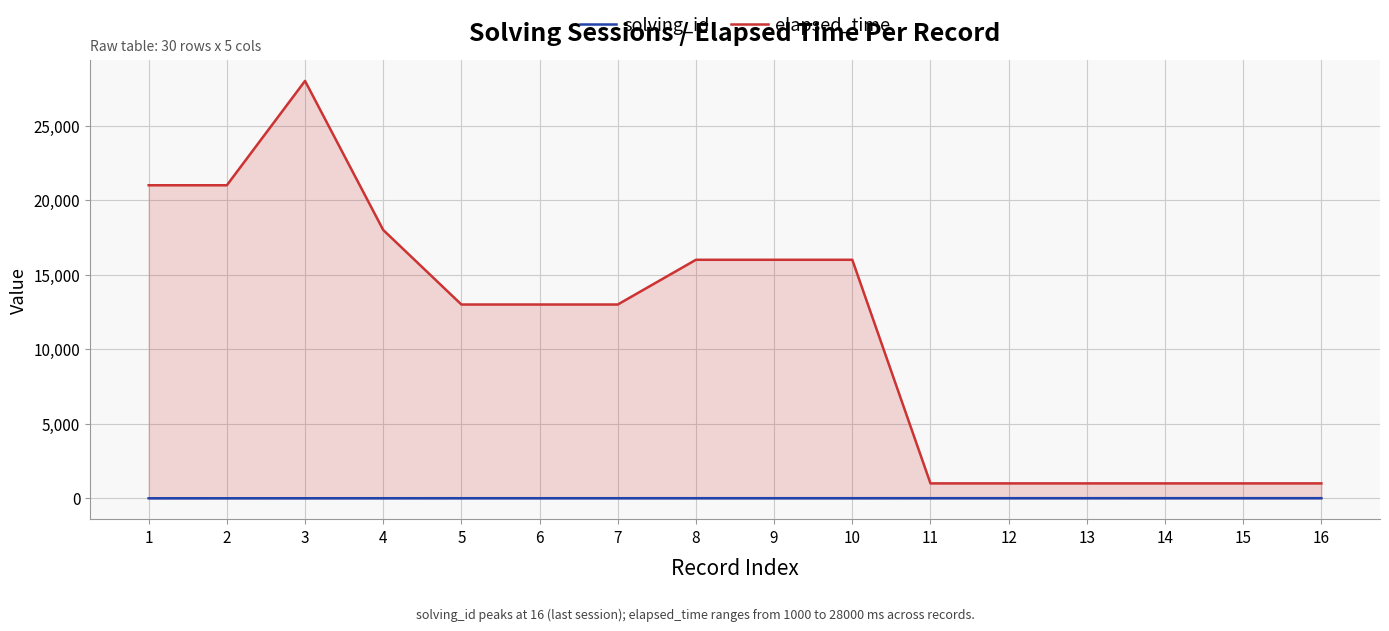

How many categories are shown in the chart?

16